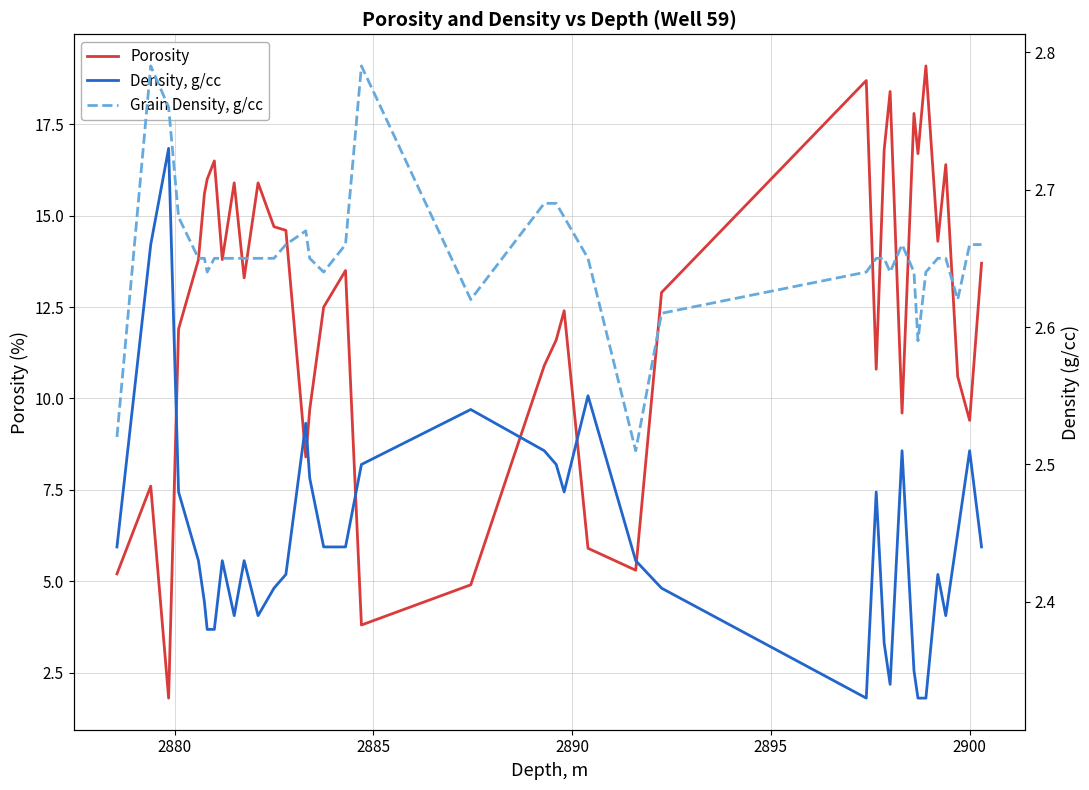

What is the highest value of the Porosity series?

19.1